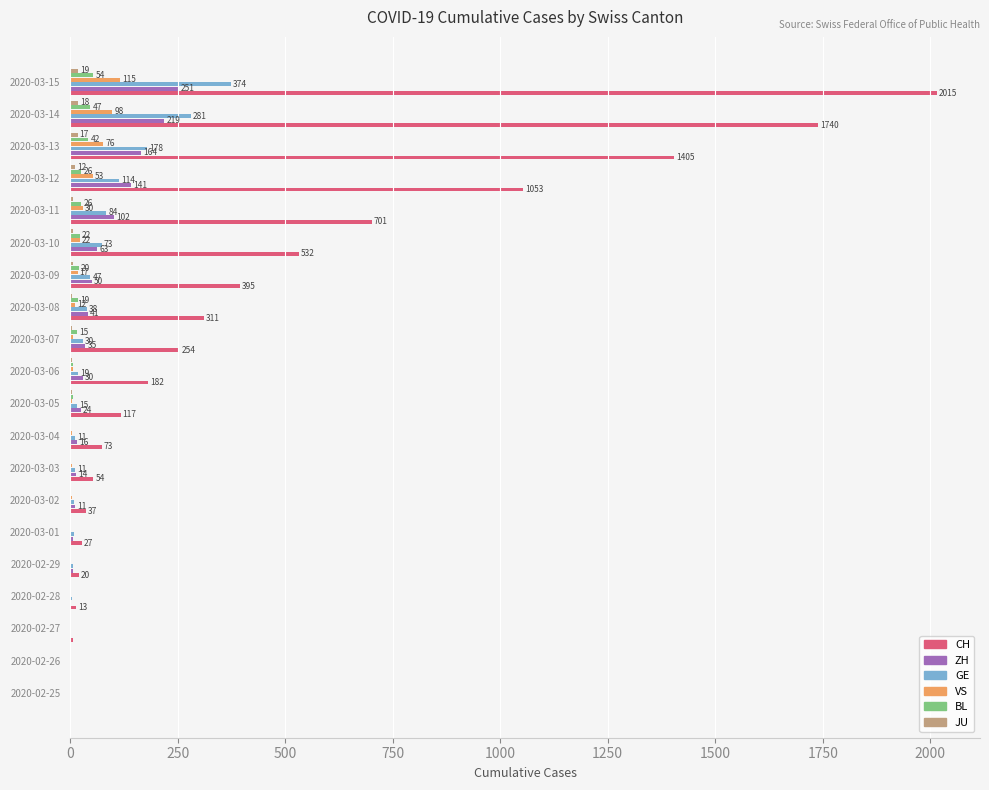

What is the sum of the BL values at 2020-03-06 and 2020-03-15?

60